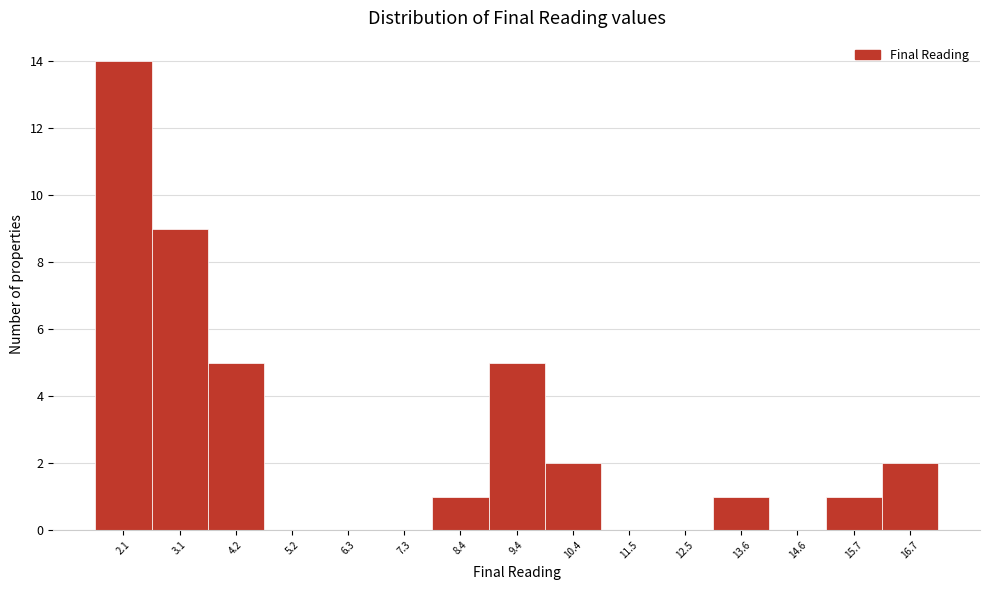

Reading right to left, extract all data points from this chart.

16.7=2	15.7=1	14.6=0	13.6=1	12.5=0	11.5=0	10.4=2	9.4=5	8.4=1	7.3=0	6.3=0	5.2=0	4.2=5	3.1=9	2.1=14